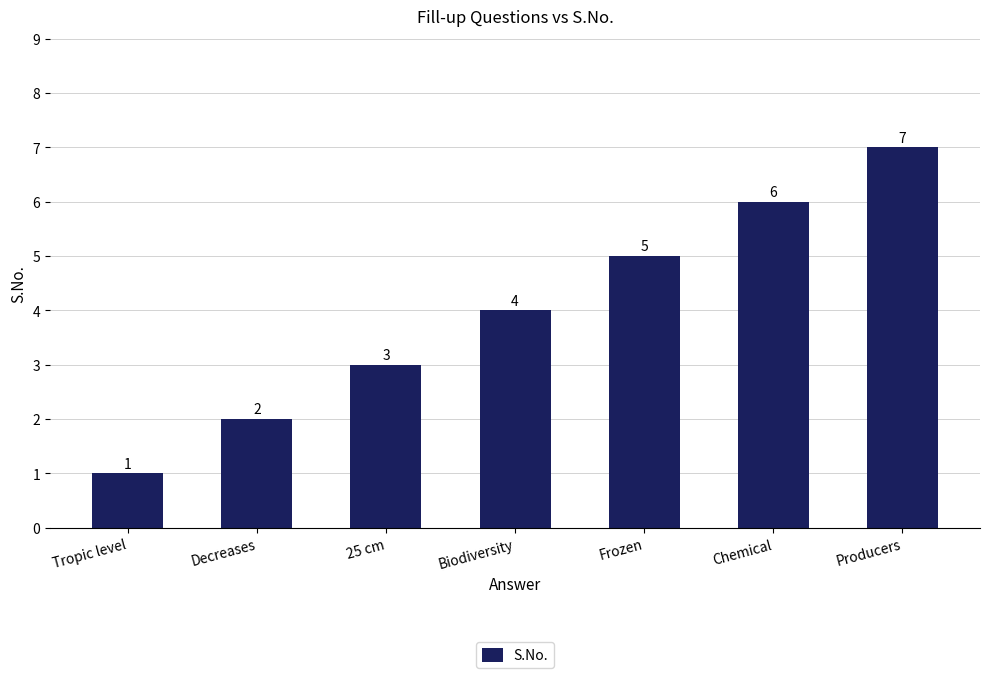

Reading left to right, extract all data points from this chart.

1	2	3	4	5	6	7